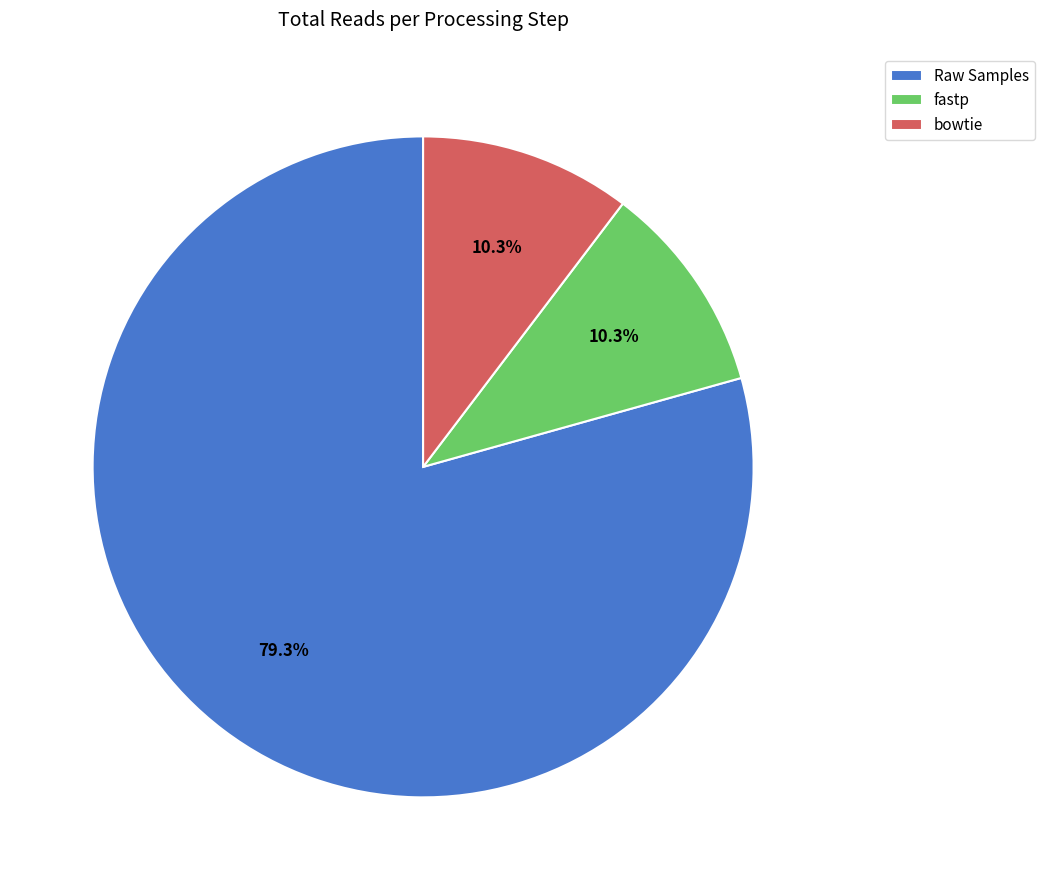

What is the total percentage of bowtie and Raw Samples?

89.7%